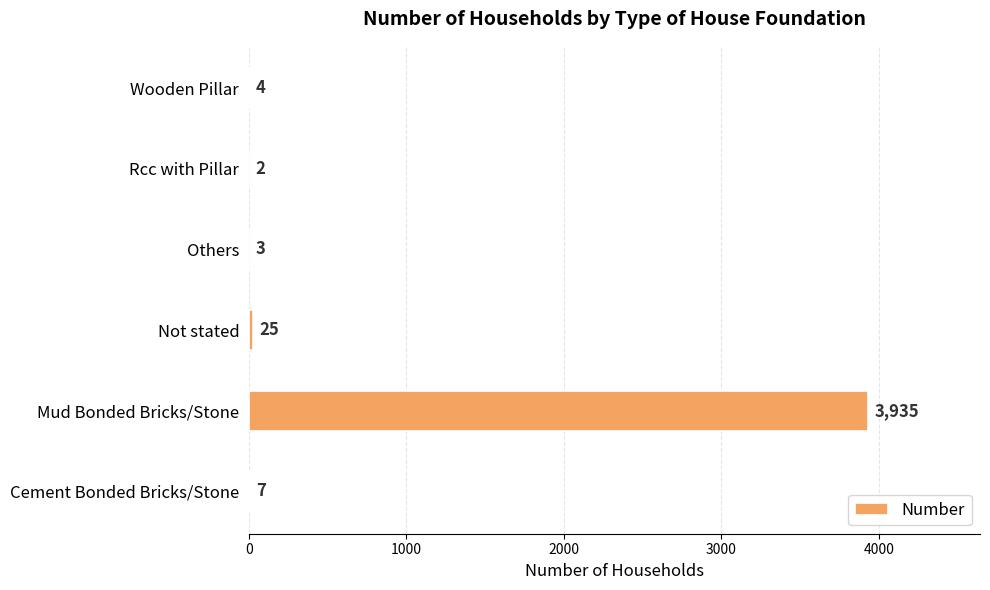

What is the greatest value displayed?

3935